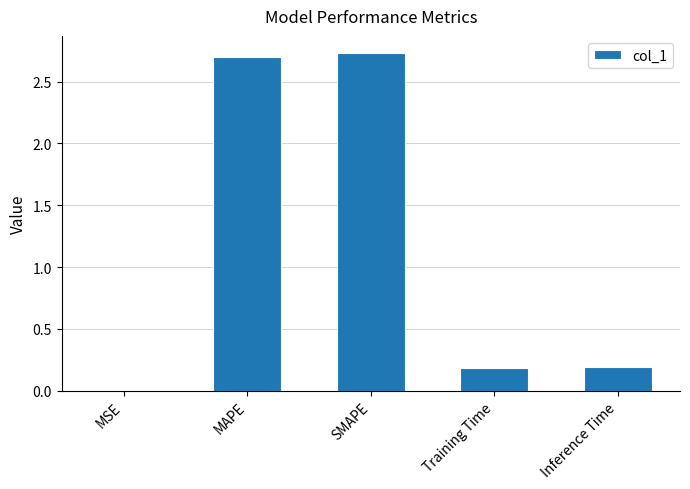

What is the sum of the values at SMAPE and Training Time?

2.9